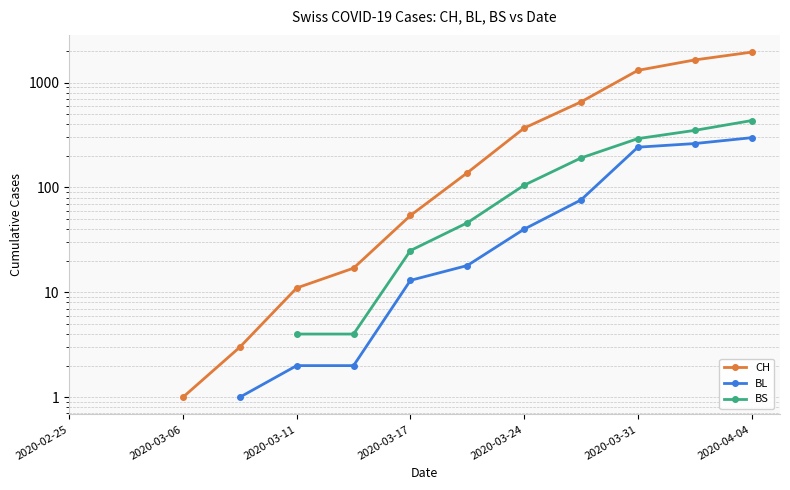

Rank the series at 2020-03-31 from lowest to highest value.

BL, BS, CH